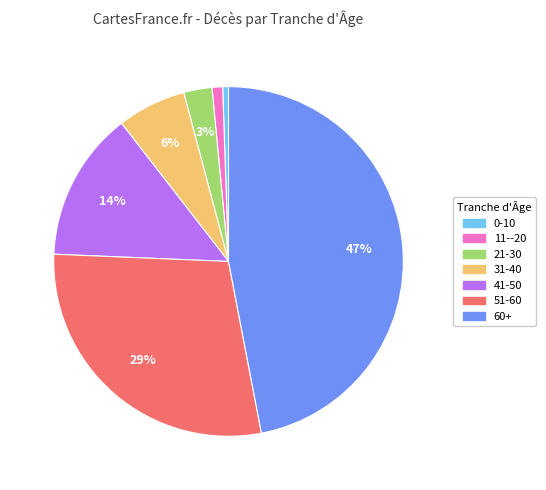

Is the sum of 60+ and 11--20 greater than half?

No